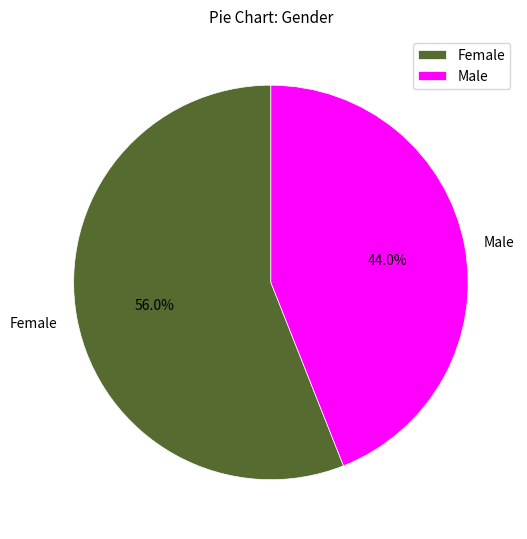

Approximately how many times larger is the value at Male compared to Female?

0.8